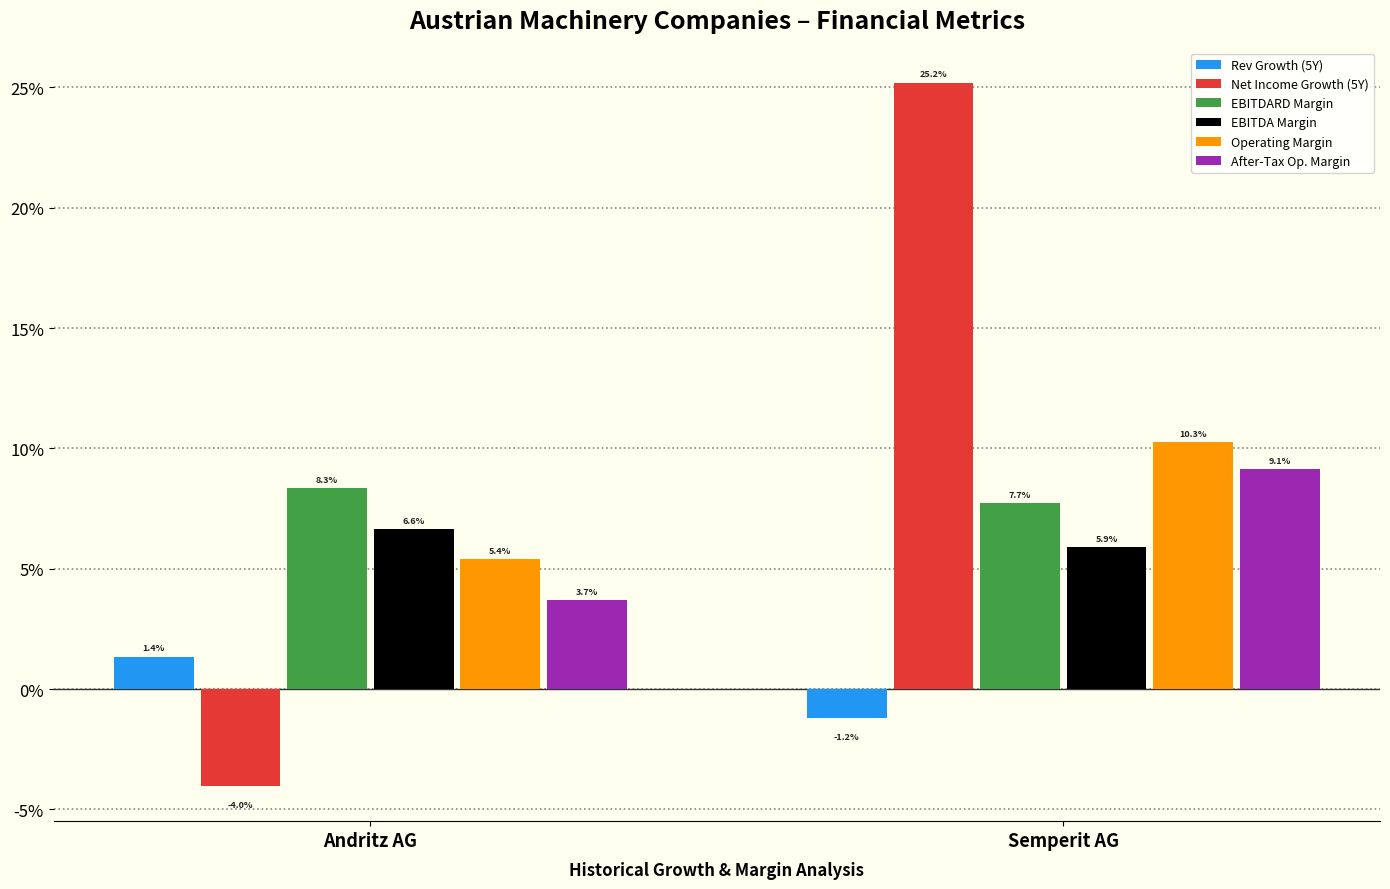

At which label does EBITDA Margin first exceed 6?

Andritz AG